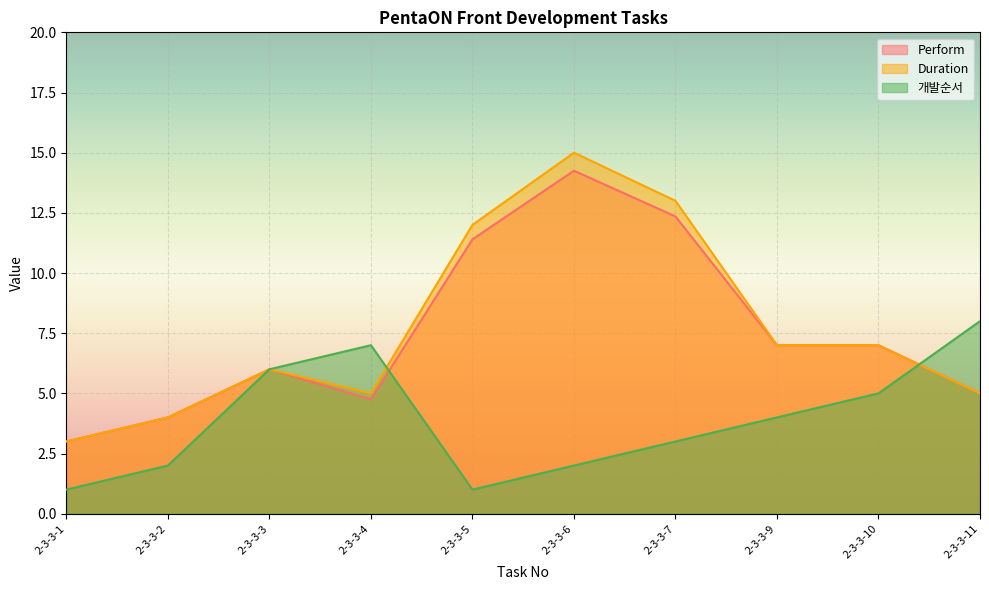

What is the average value of the Perform series?

7.5